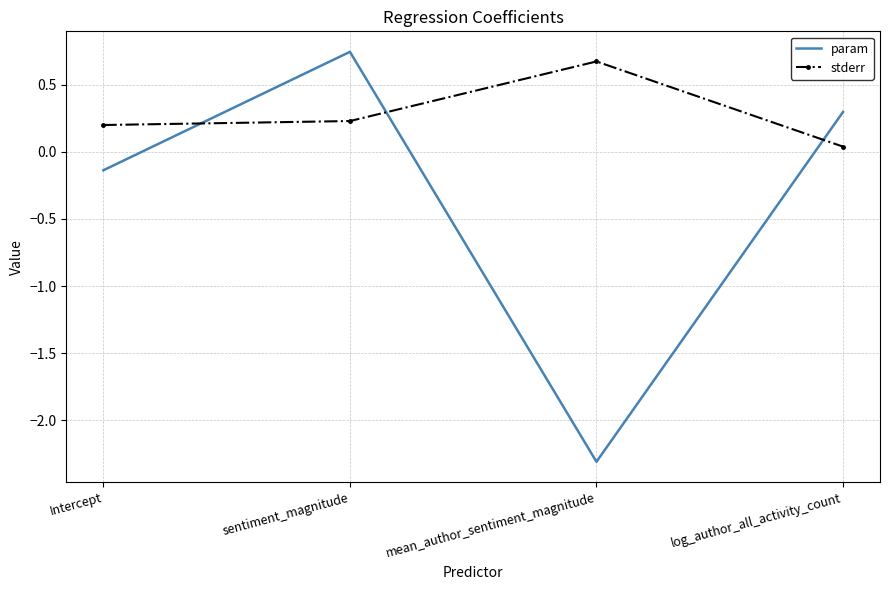

Which series has the widest spread of values?

param